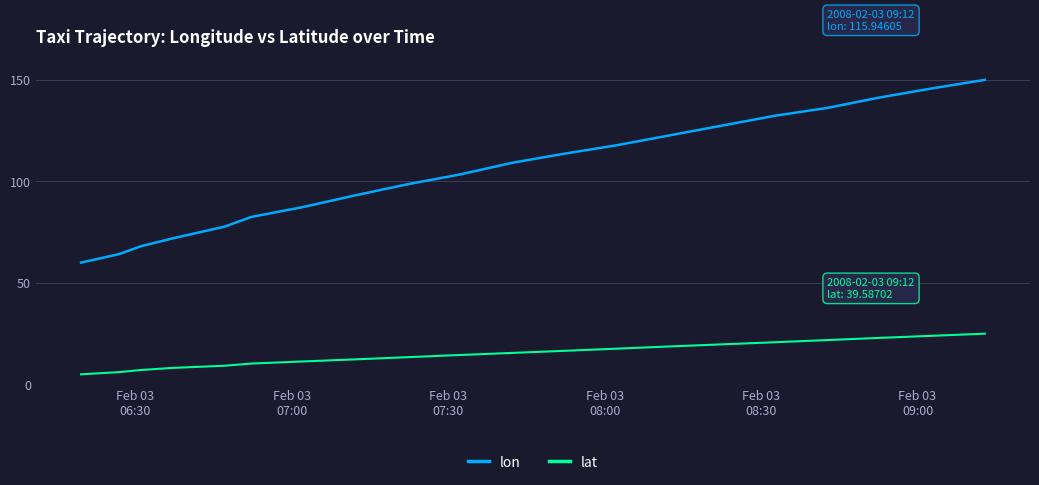

What is the difference between the maximum and minimum values in the lon series?

90.0